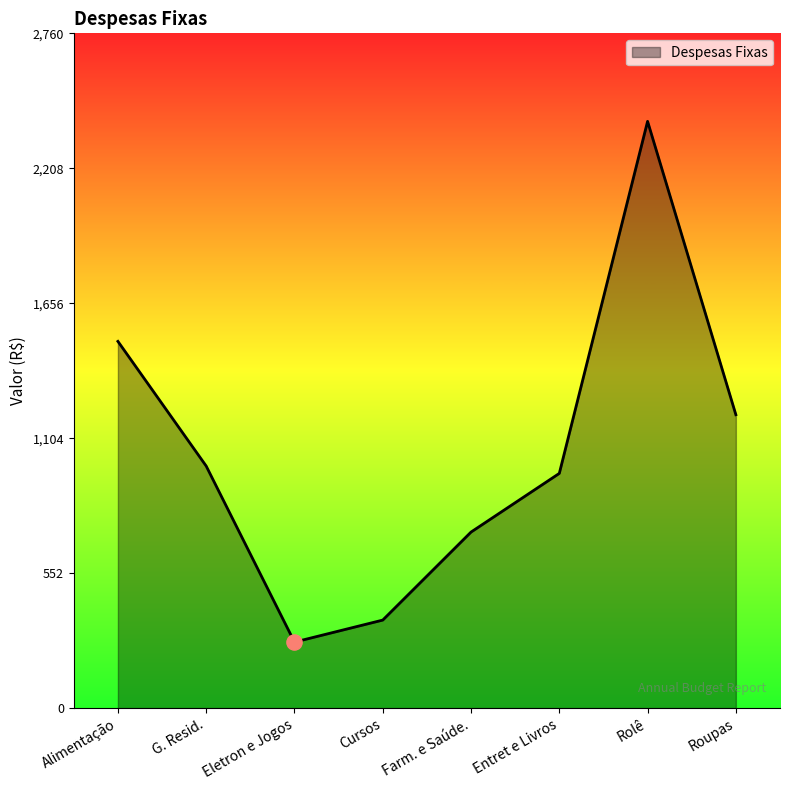

What is the change in value from Alimentação to Entret e Livros?

-540